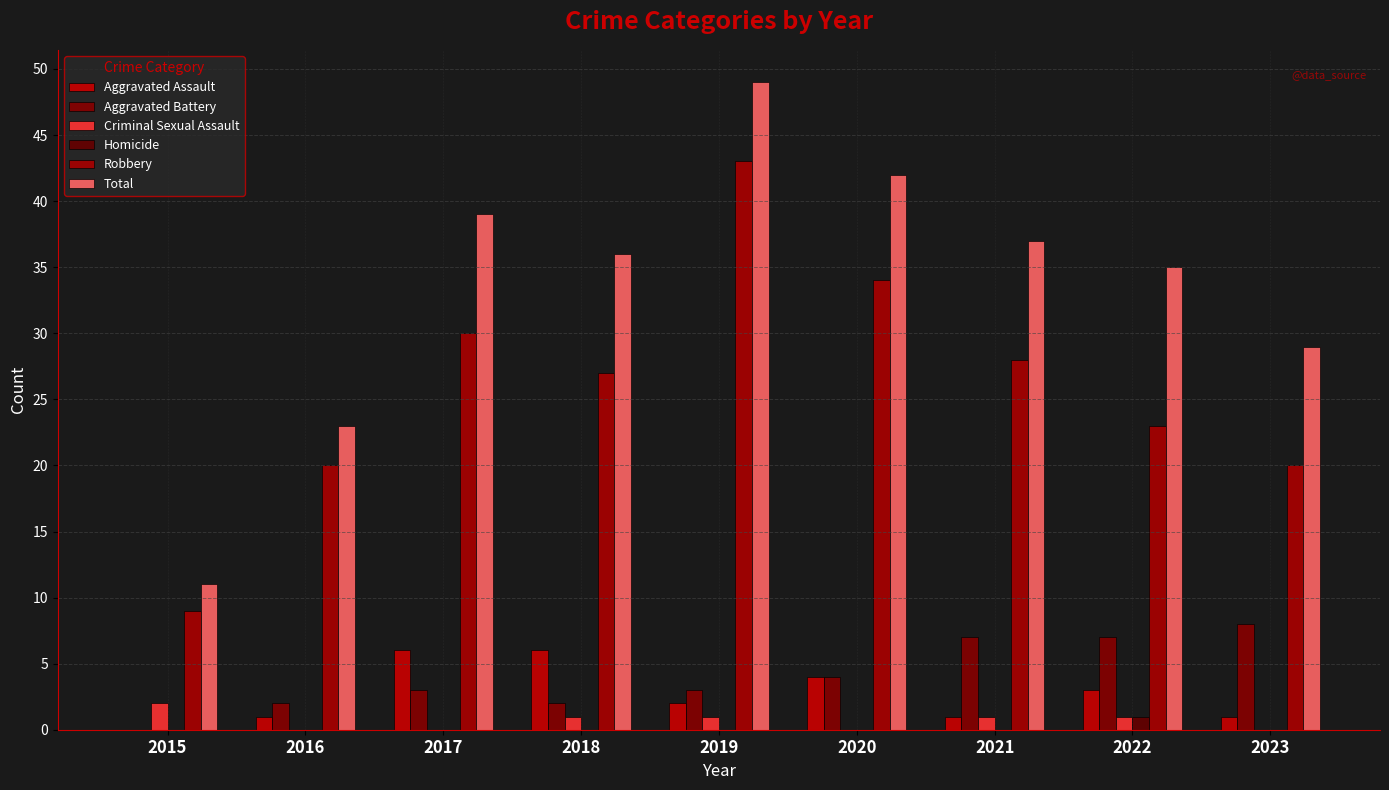

Which series has the largest total across all categories?

Total